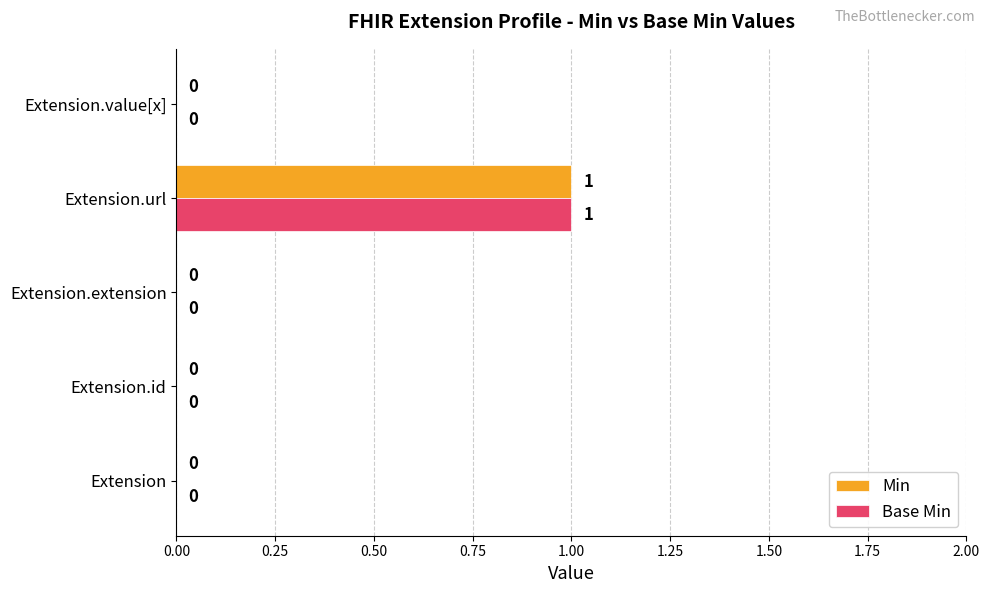

At which category is the sum across all series the highest?

Extension.url